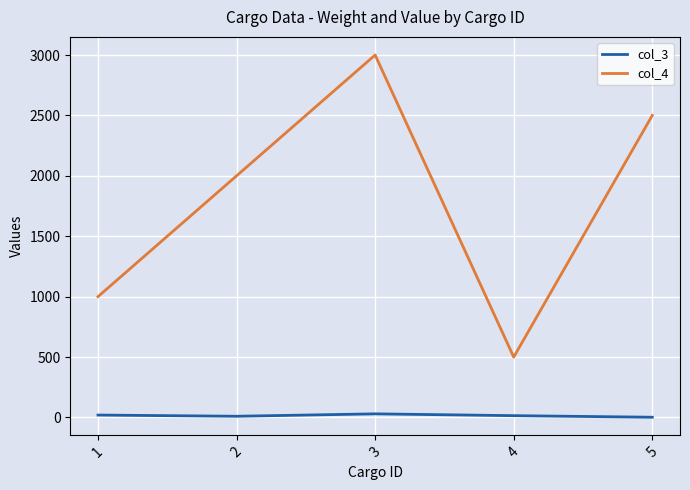

Rank the series by their average value, from highest to lowest.

col_4, col_3